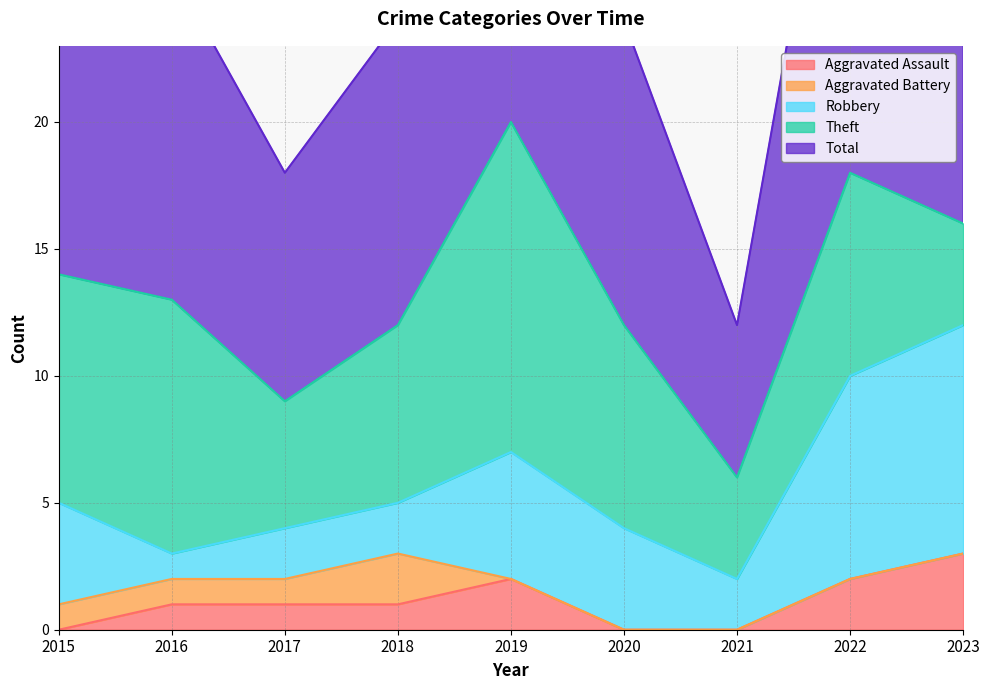

At which category does Aggravated Assault reach its first local peak?

2019